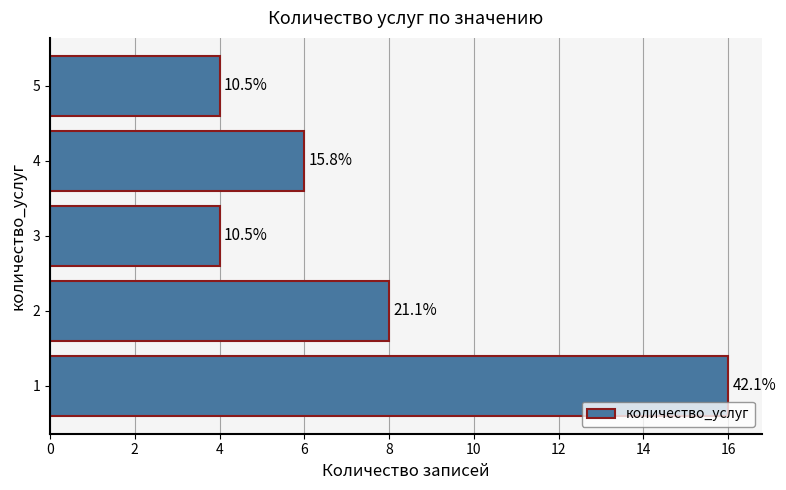

What is the difference between the maximum and minimum values?

12